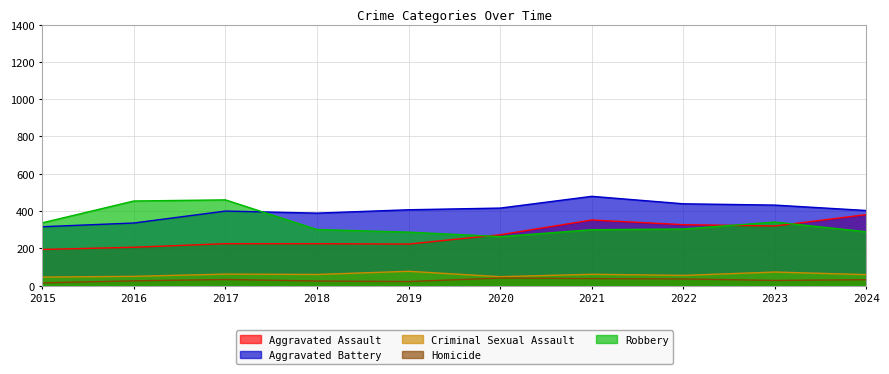

Which category has the highest value across all series?

2021